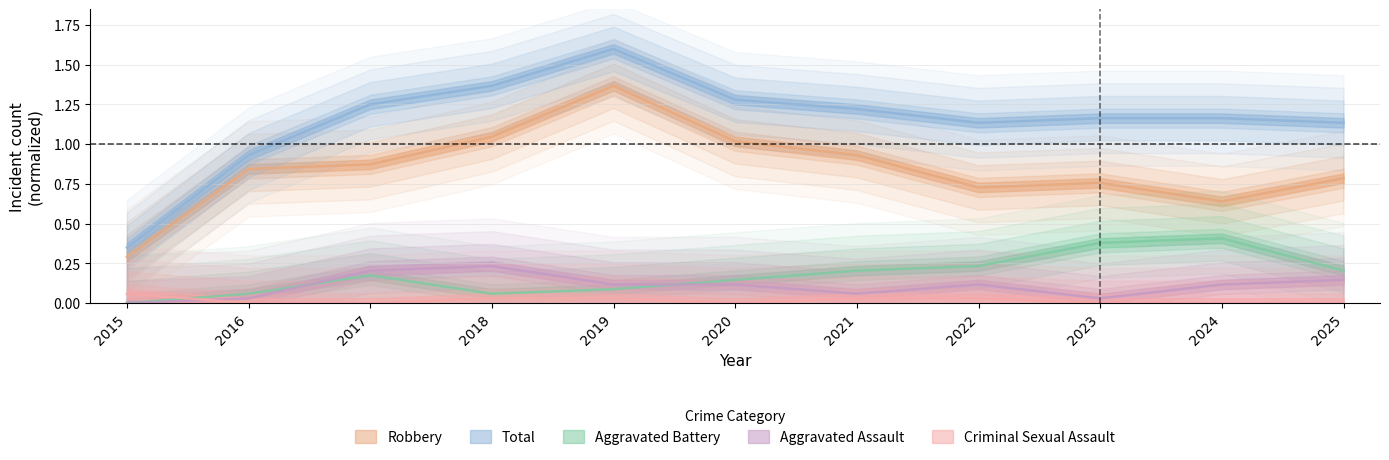

What is the maximum value shown in the chart?

1.6